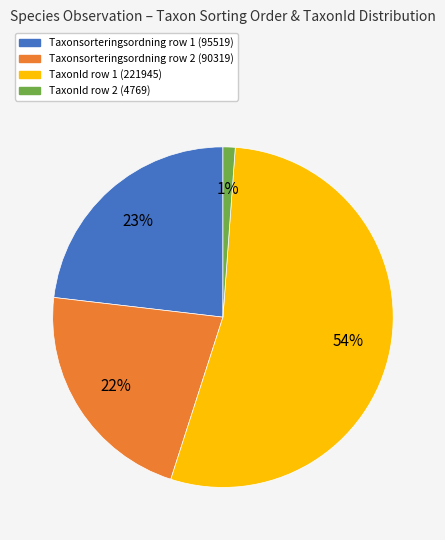

To the nearest percent, what percentage of the pie is TaxonId row 1 (221945)?

54%